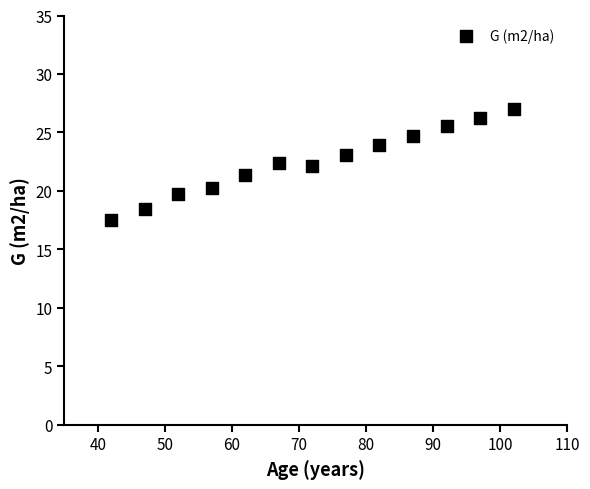

What is the range of Y values (max minus min)?

9.5